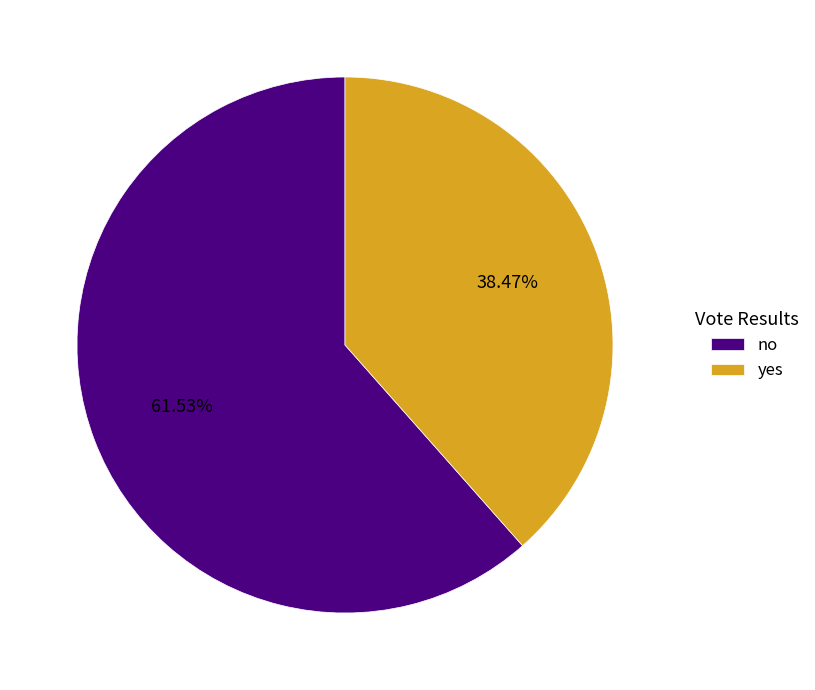

The no slice represents 62% of the pie. True or false?

True